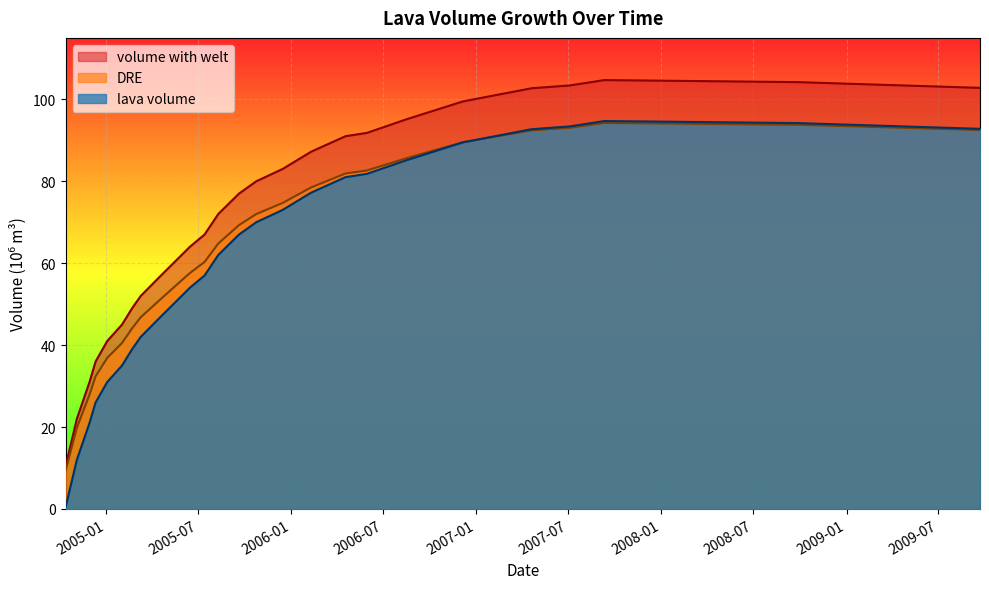

How many interior local peaks does the volume with welt series have?

1